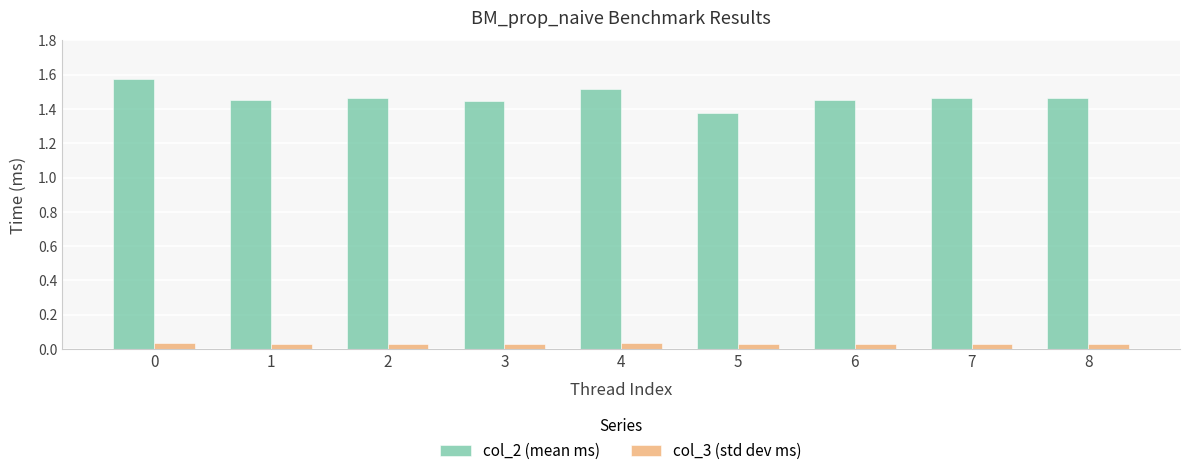

Rank the series by their average value, from lowest to highest.

col_3 (std dev ms), col_2 (mean ms)